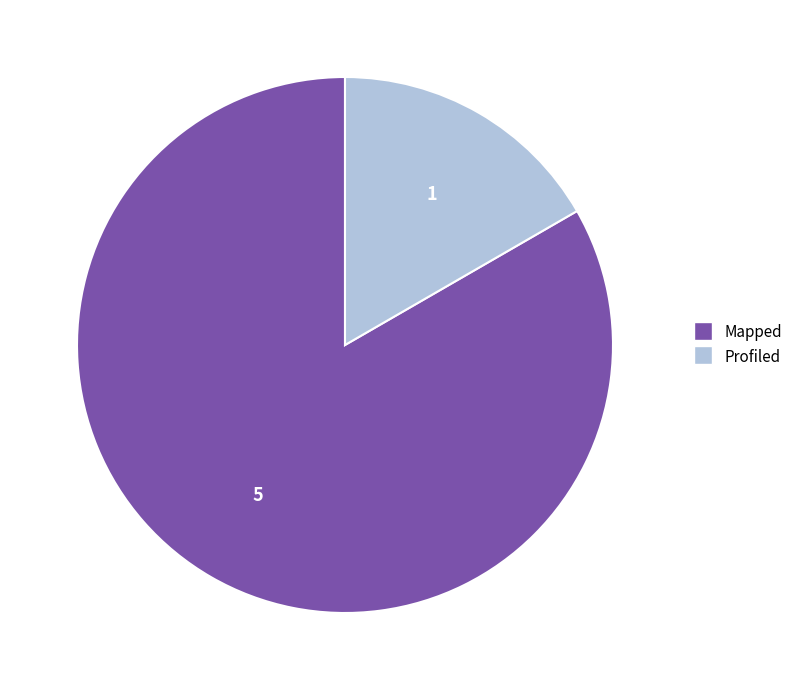

True or false: Profiled accounts for 17% of the total.

True